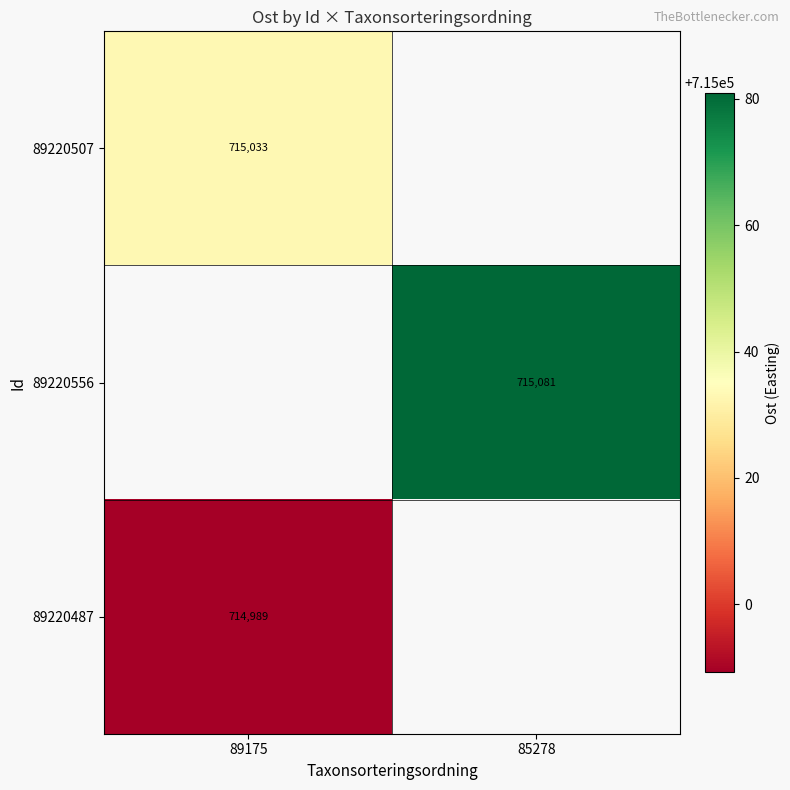

At how many categories does at least one series exceed 715033?

1